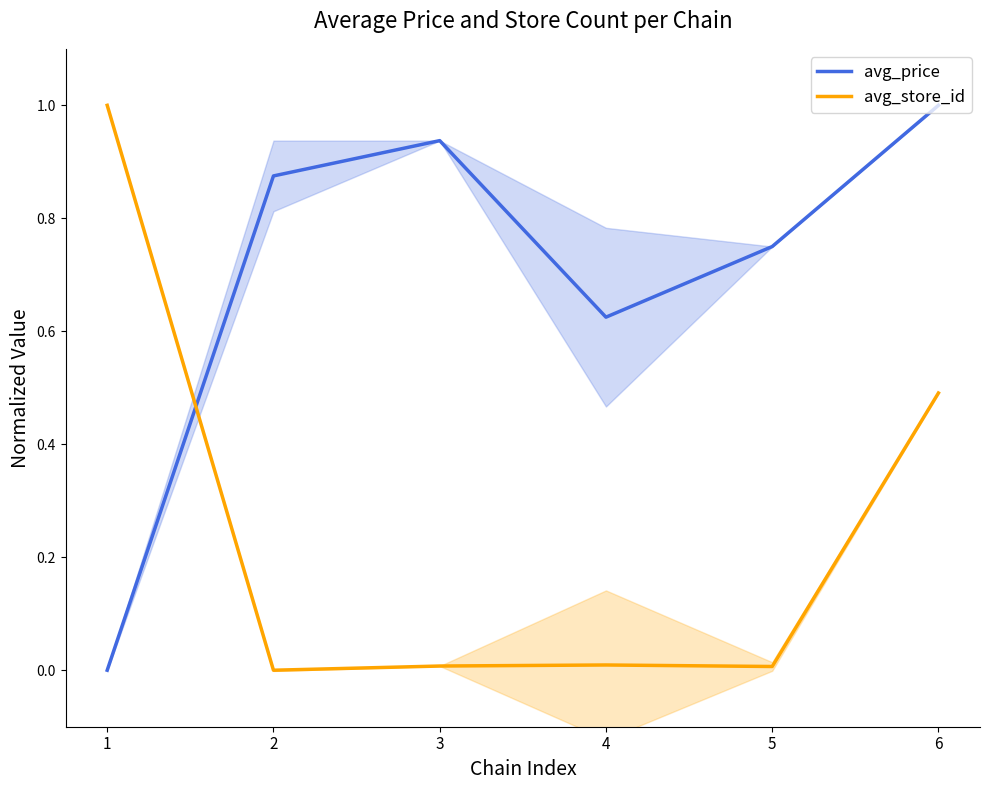

The avg_price series shows 0.8 at 4. True or false?

False